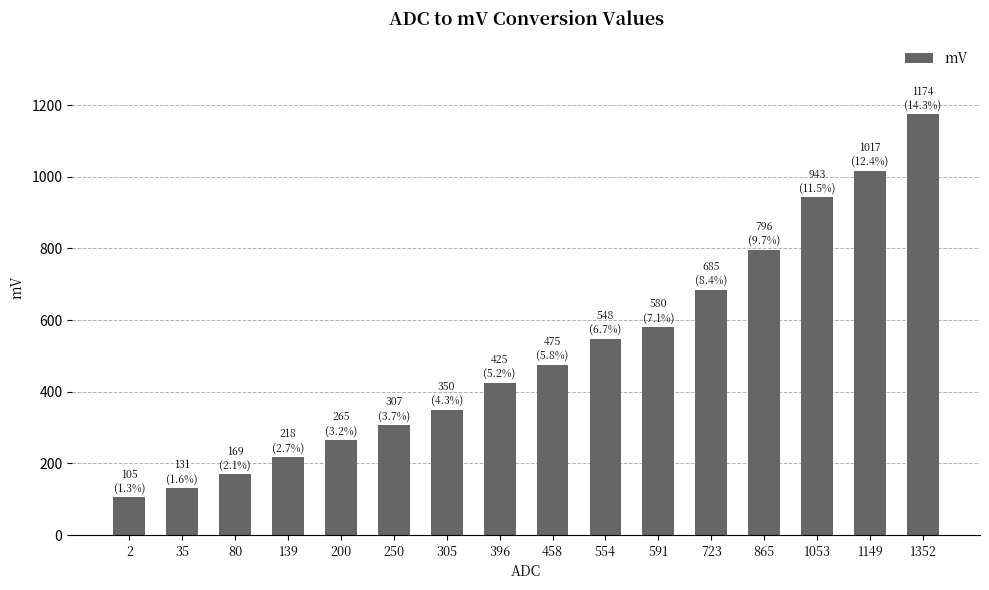

What is the smallest value displayed?

105